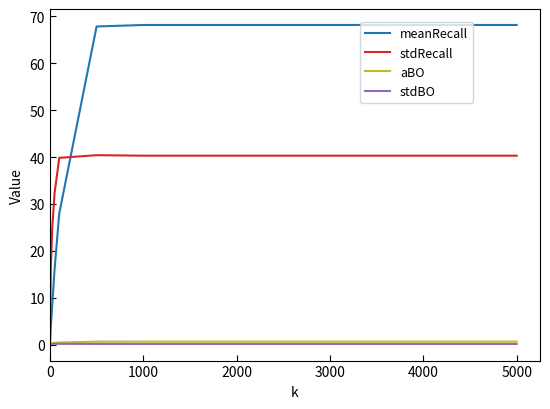

At how many categories does at least one series exceed 53?

6